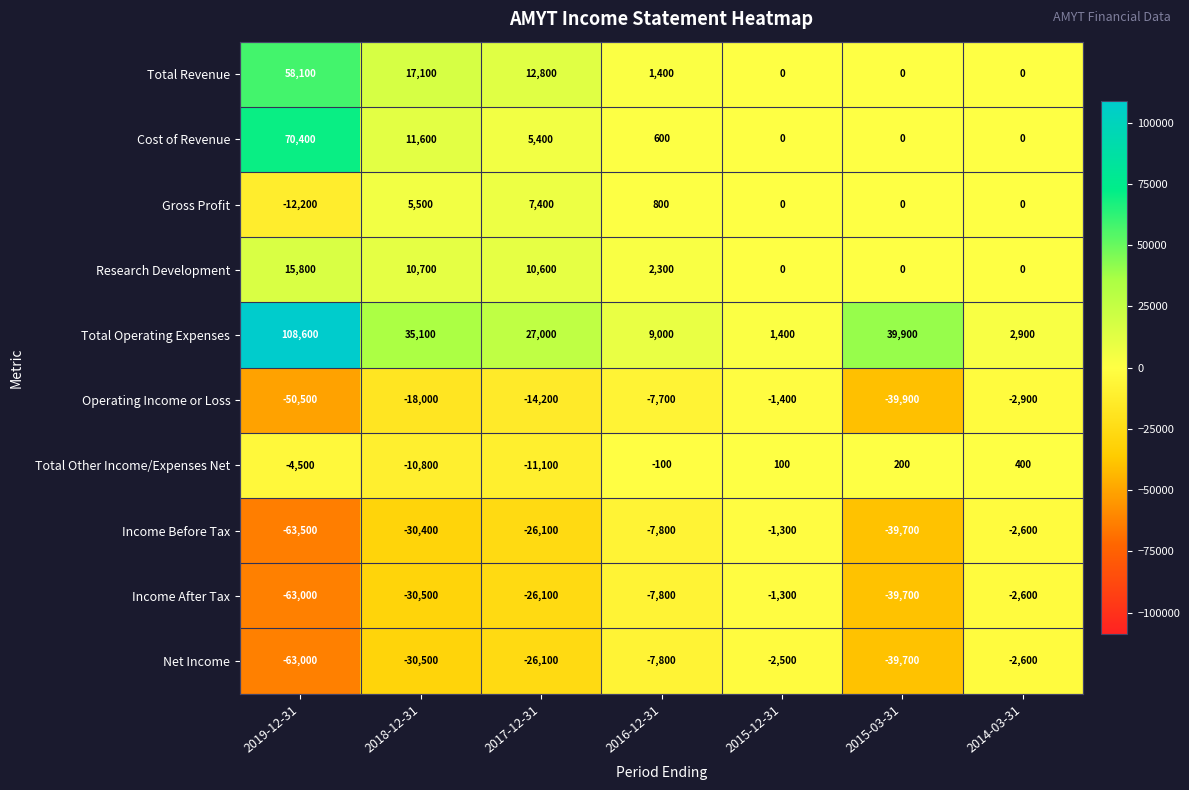

True or false: Operating Income or Loss has a value of -27891 at 2018-12-31.

False